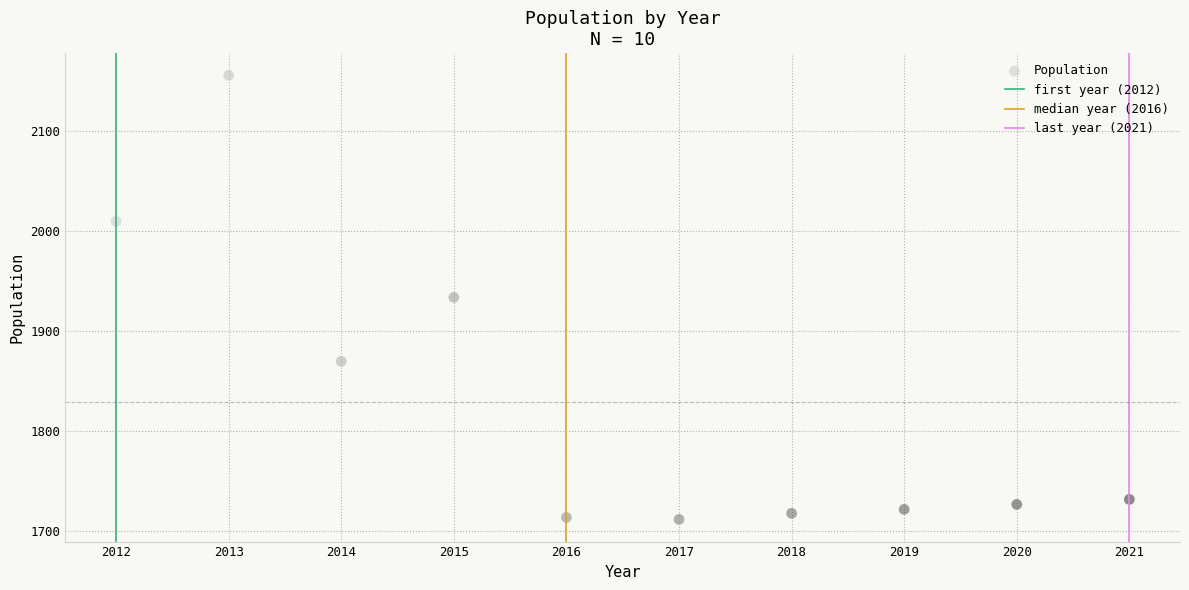

What is the range of X values (max minus min)?

9